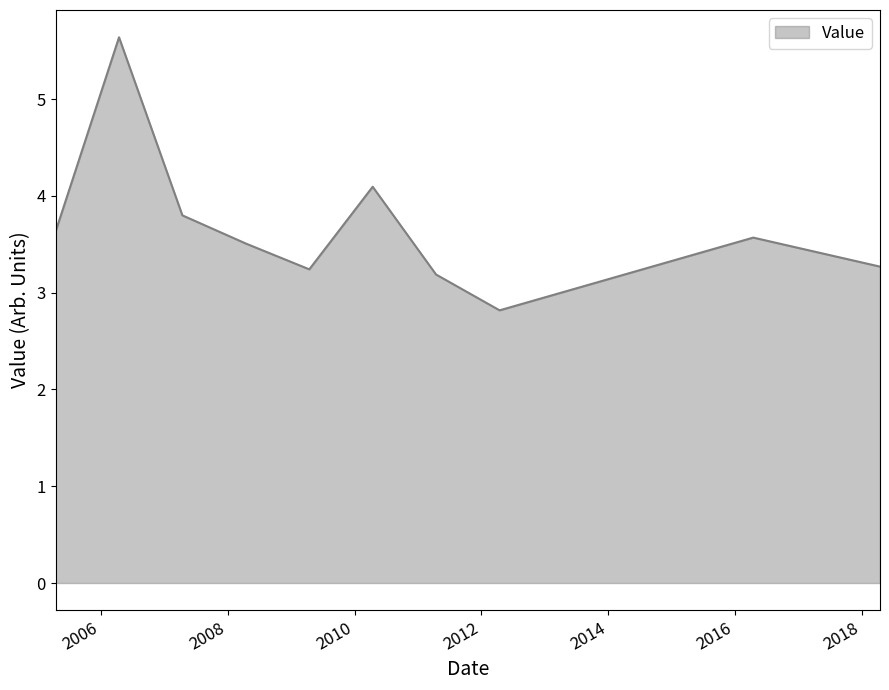

What is the sum of all values?

36.8